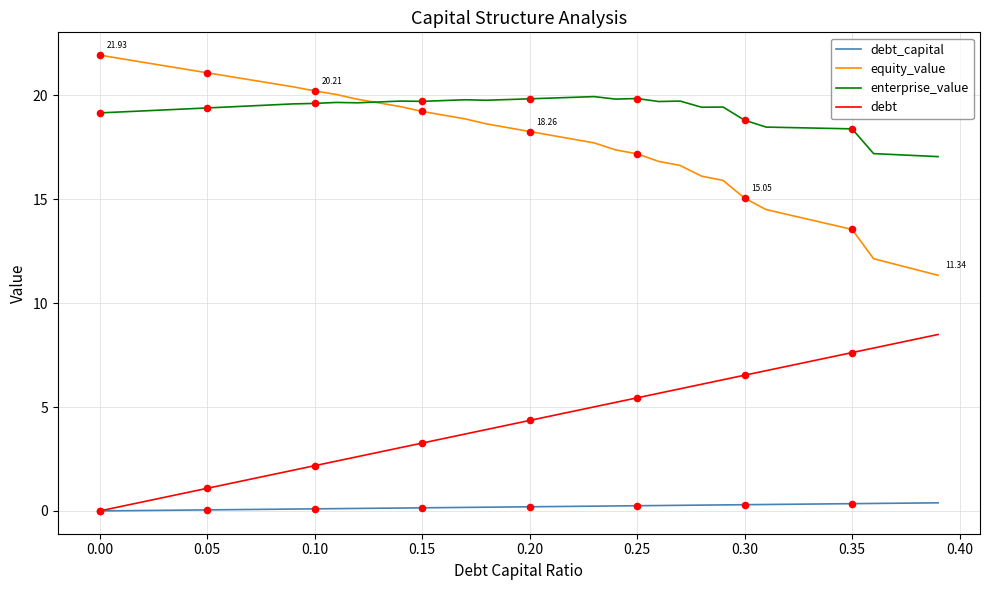

Which series has the widest spread of values?

equity_value